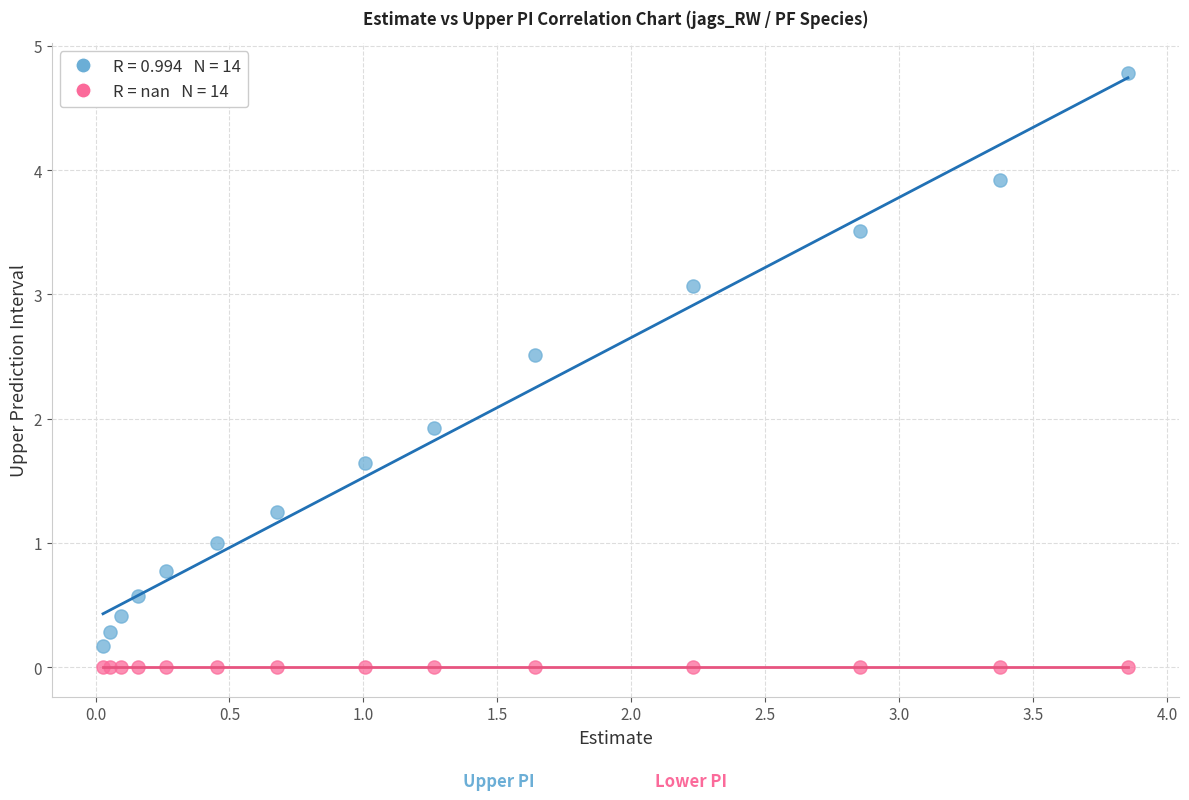

Across all series, what Y value is closest to 2?

1.9